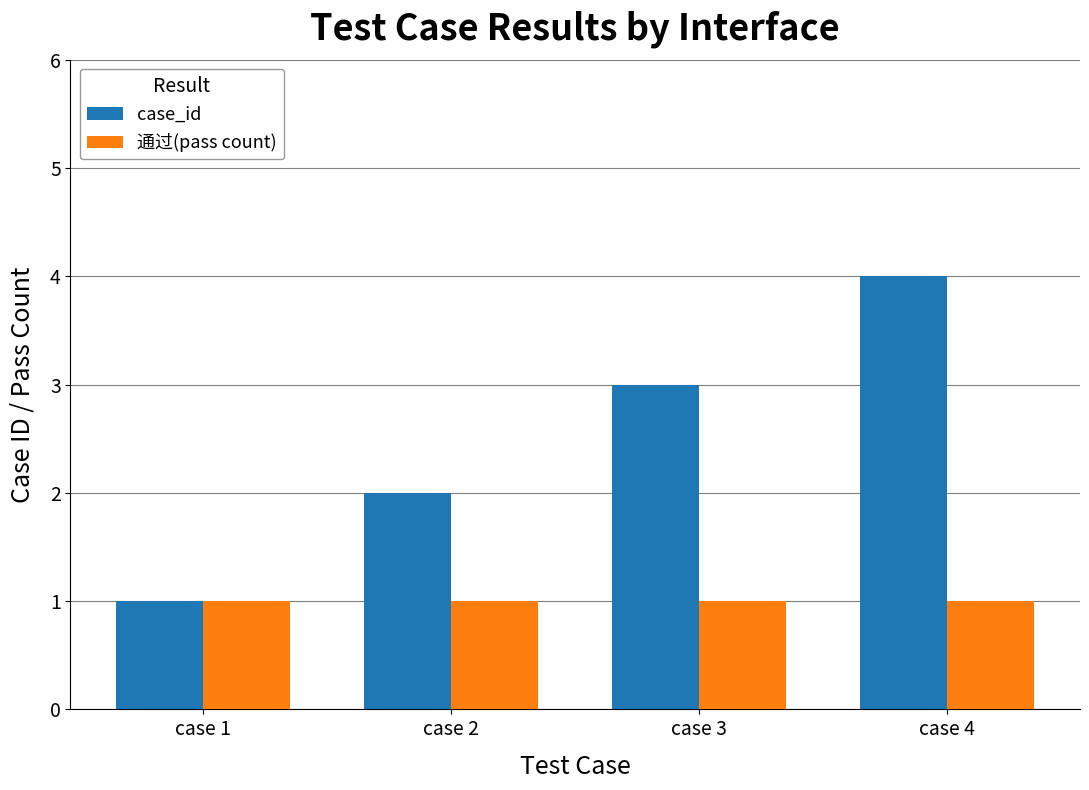

What are all the series names shown in the legend?

case_id, 通过(pass count)